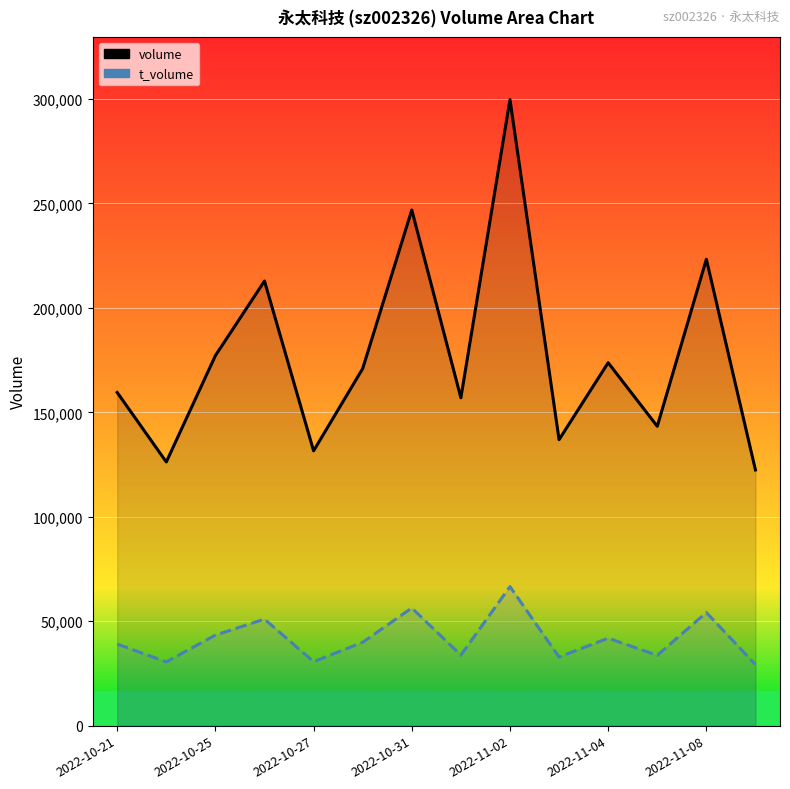

What position from the left is 2022-10-25?

2